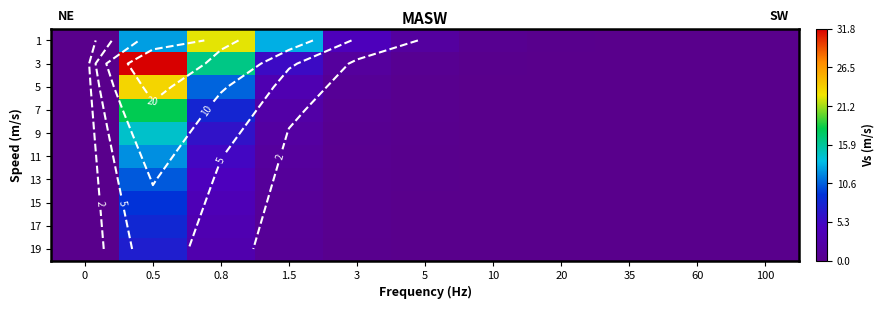

At how many categories does at least one series exceed 10?

3